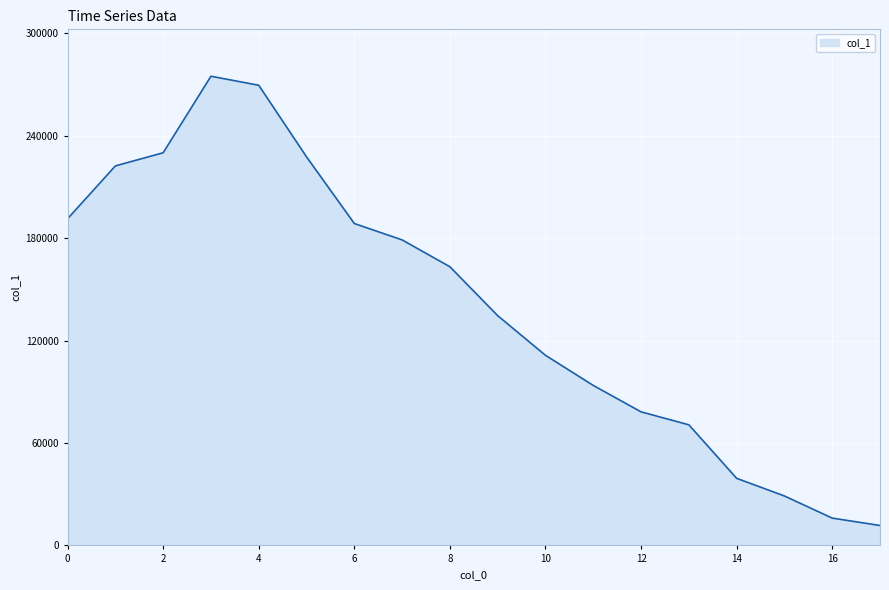

How many categories are shown in the chart?

18